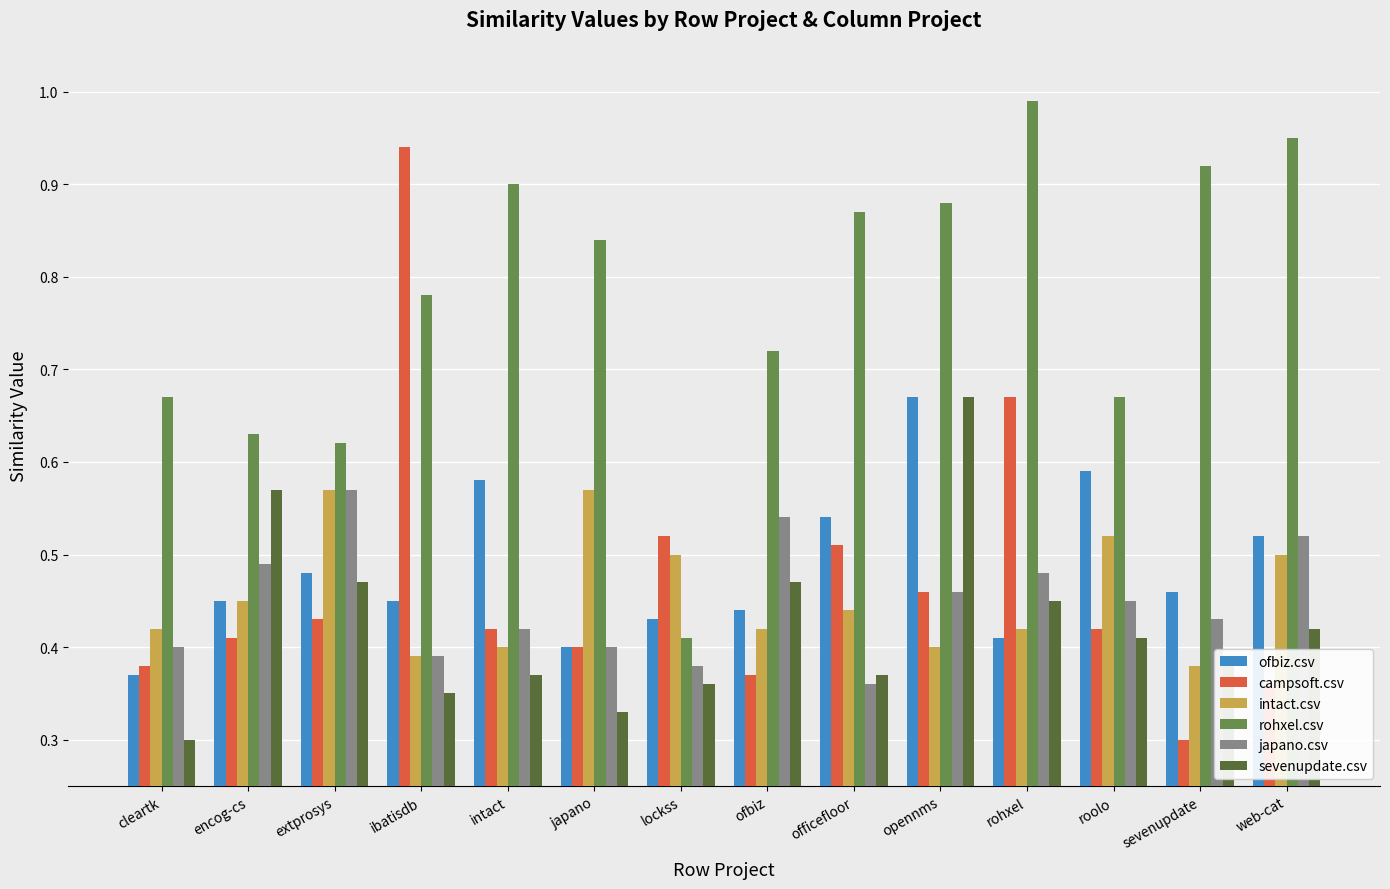

At which category is the sum across all series the highest?

opennms